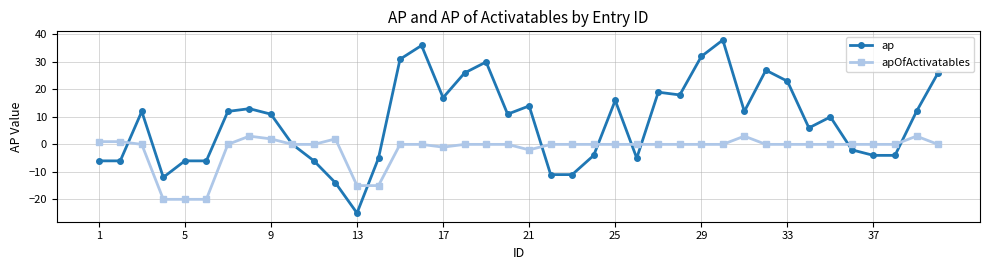

Rank the series by their maximum value, from highest to lowest.

ap, apOfActivatables